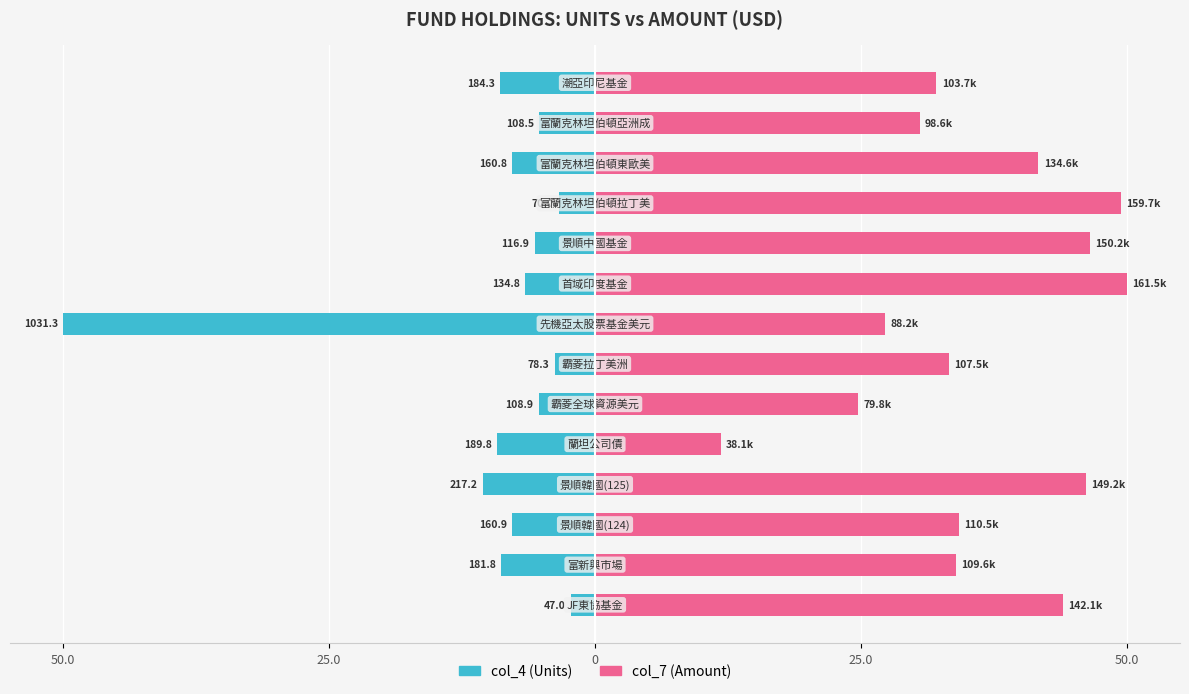

What is the value of the col_7 (Amount) bar at the 14th from the left?

32.1